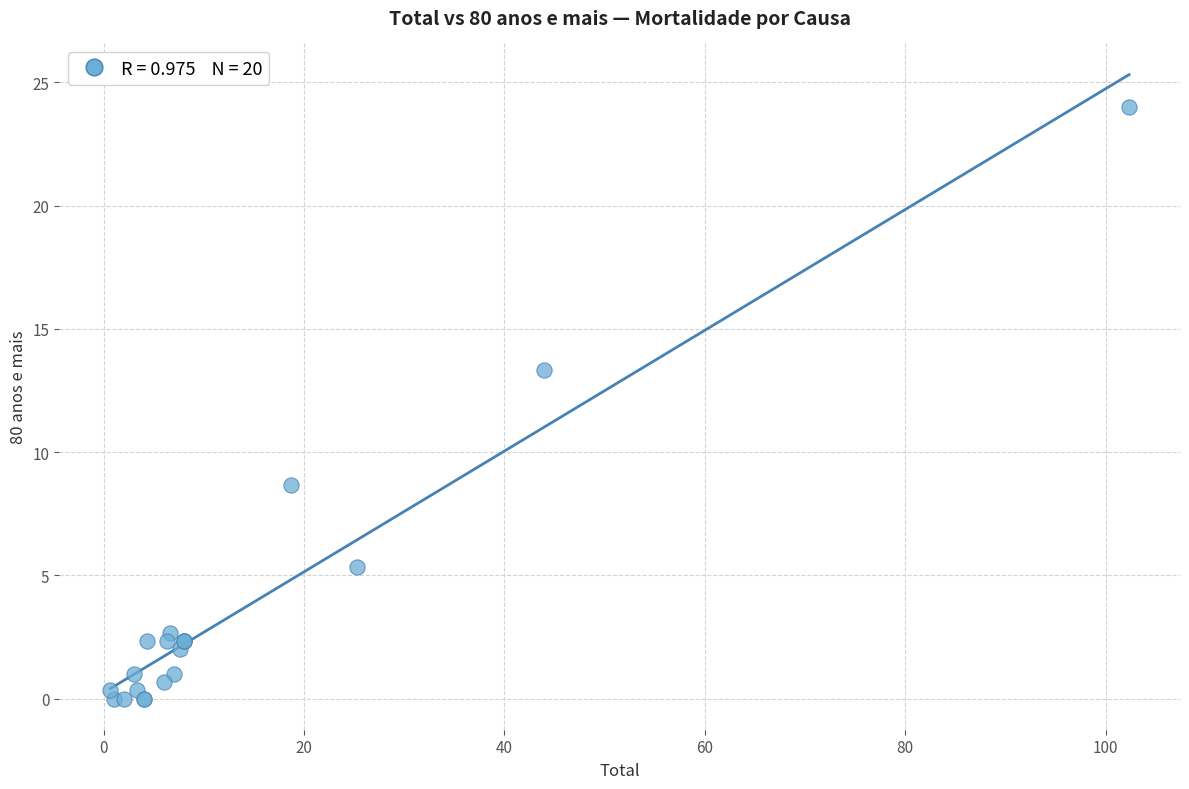

What Y value in the scatter plot is closest to 12?

13.3